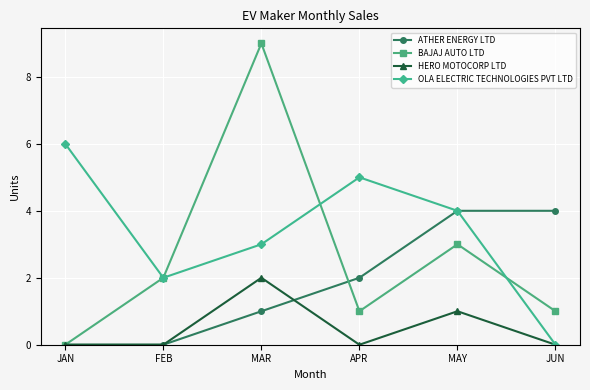

What is the value of the BAJAJ AUTO LTD point at the 3rd from the left?

9